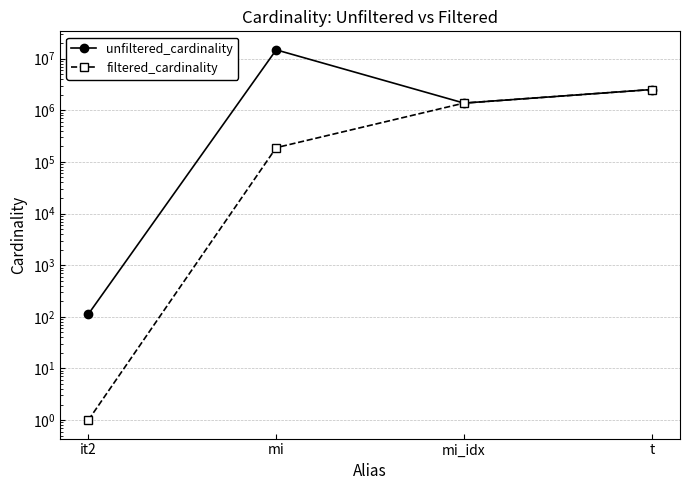

Reading left to right, transcribe all the data shown in this chart.

unfiltered_cardinality: 113	14835720	1380035	2528312
filtered_cardinality: 1	188971	1380035	2528312